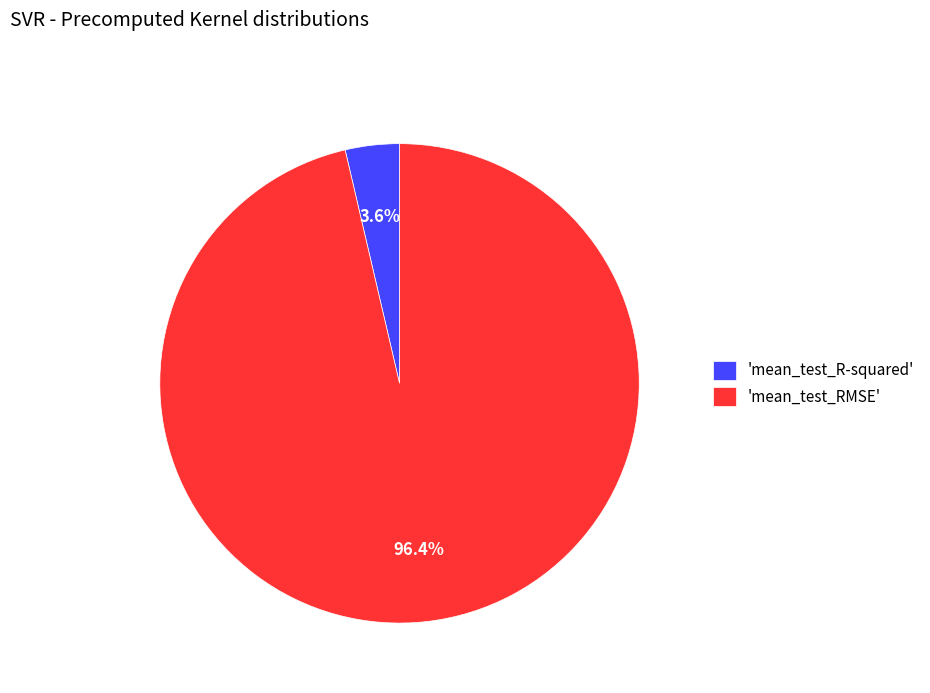

Which slice is the smallest?

'mean_test_R-squared'